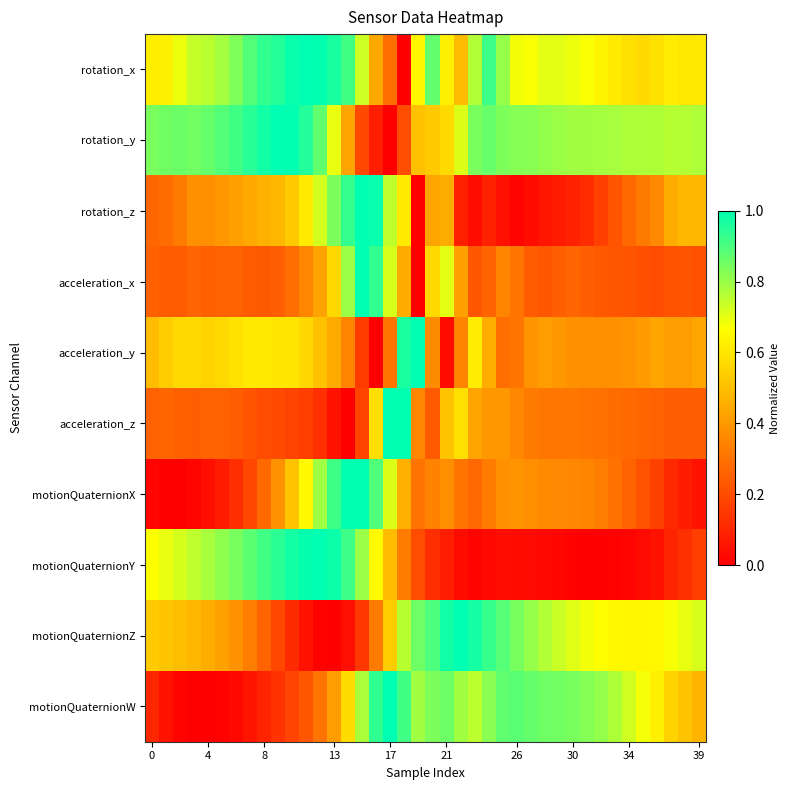

At which category is the sum across all series the highest?

15